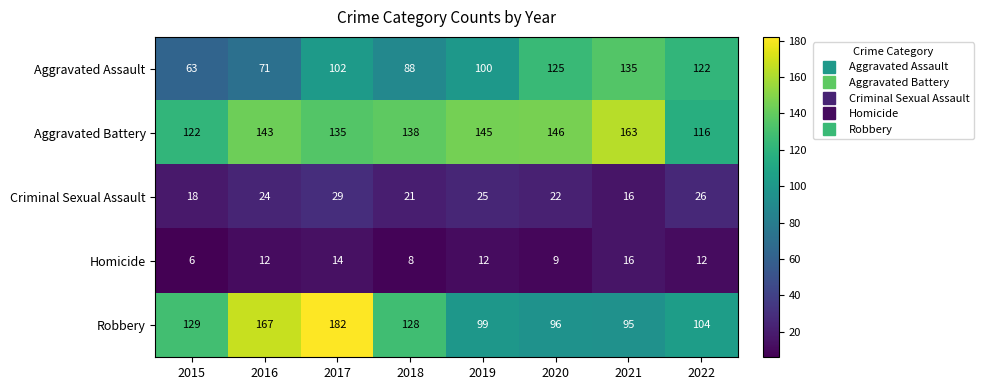

At how many categories does at least one series exceed 174?

1